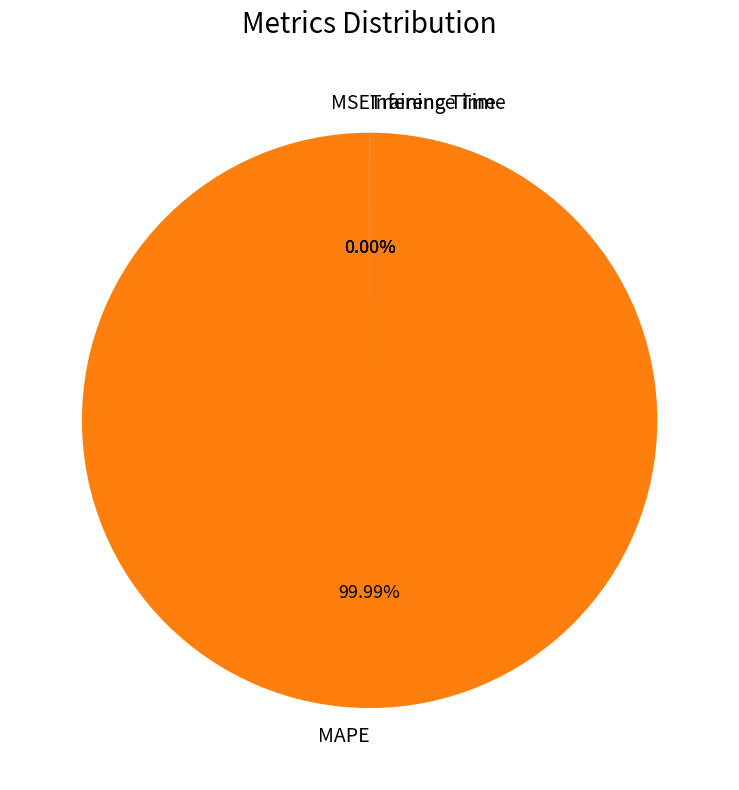

Is it true that MSE is 0% of the pie?

True